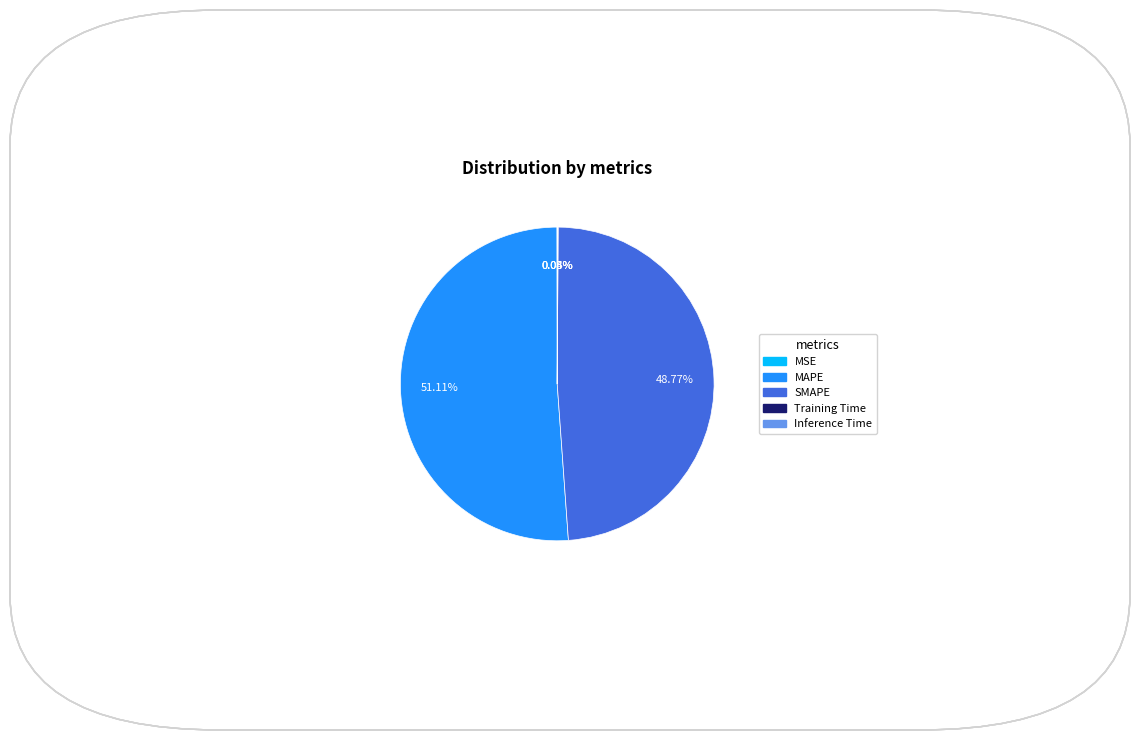

What is the majority slice?

MAPE